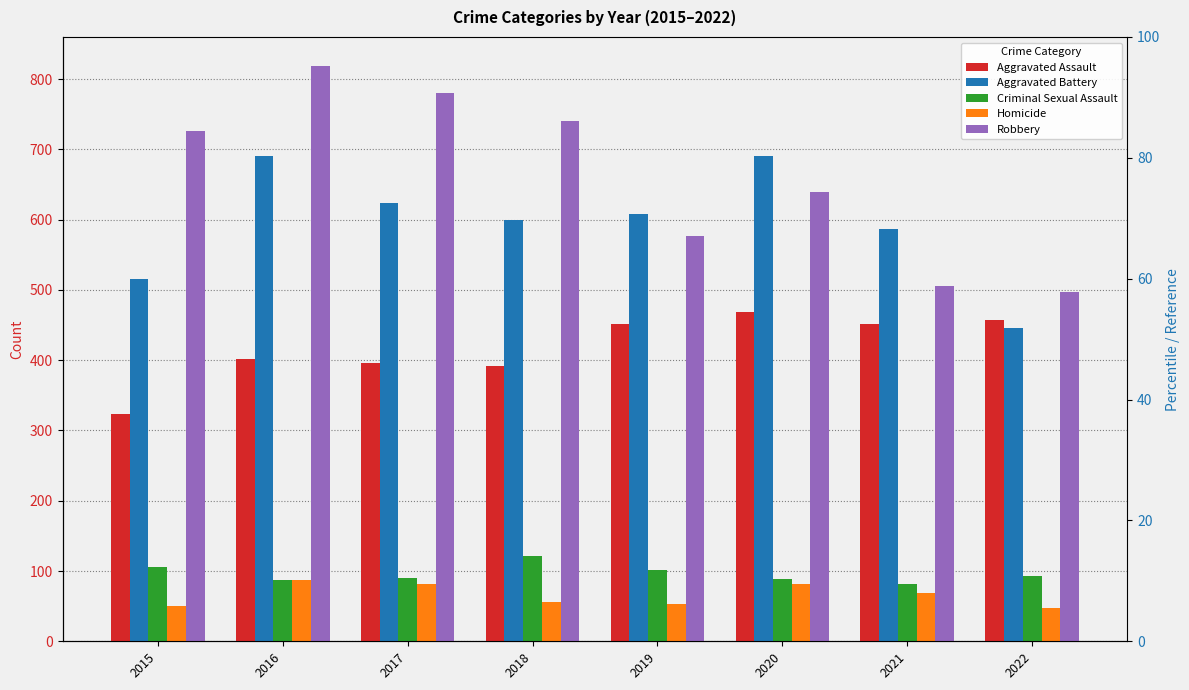

Where is Aggravated Assault nearest to the value 395?

2017